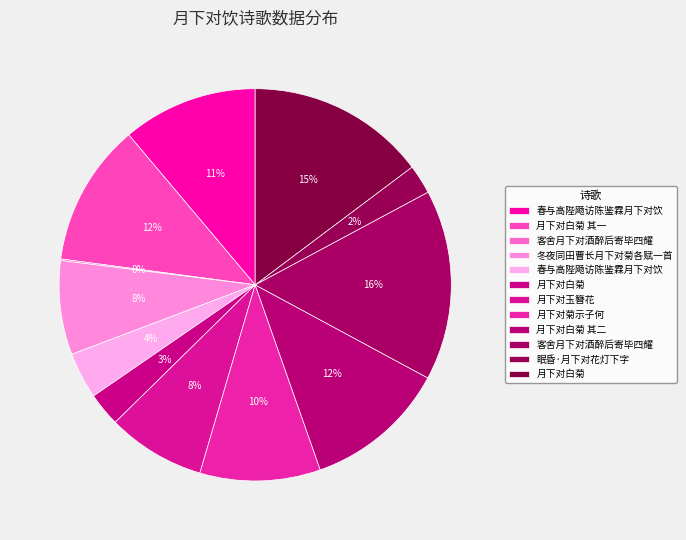

How many slices are in this pie chart?

12